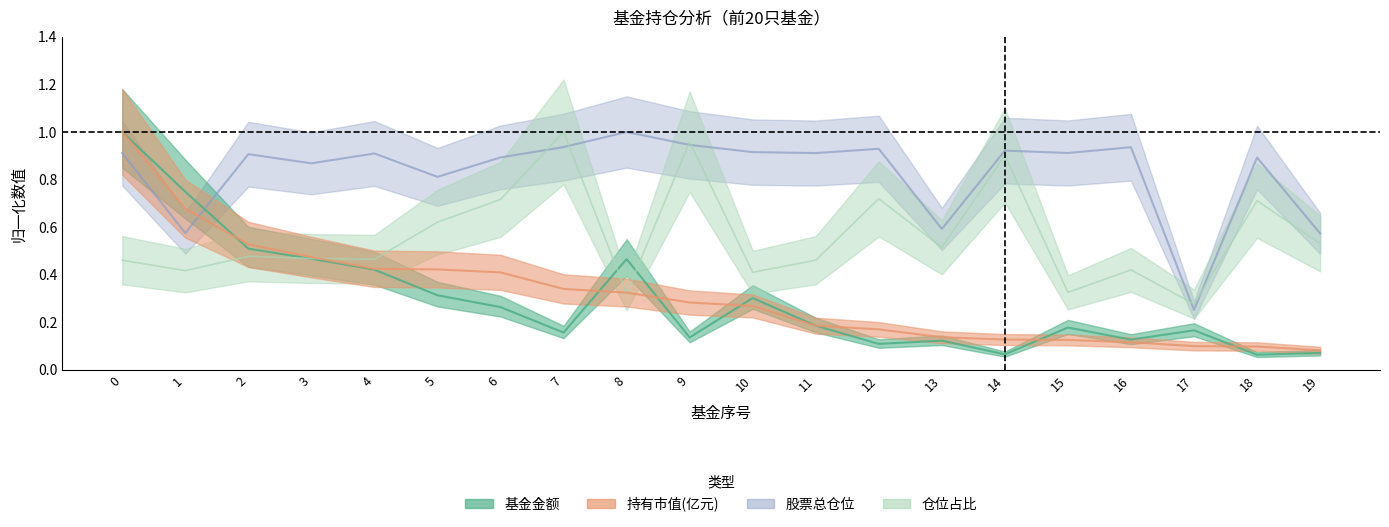

What is the value of the 仓位占比 point at the 9th from the left?

0.3